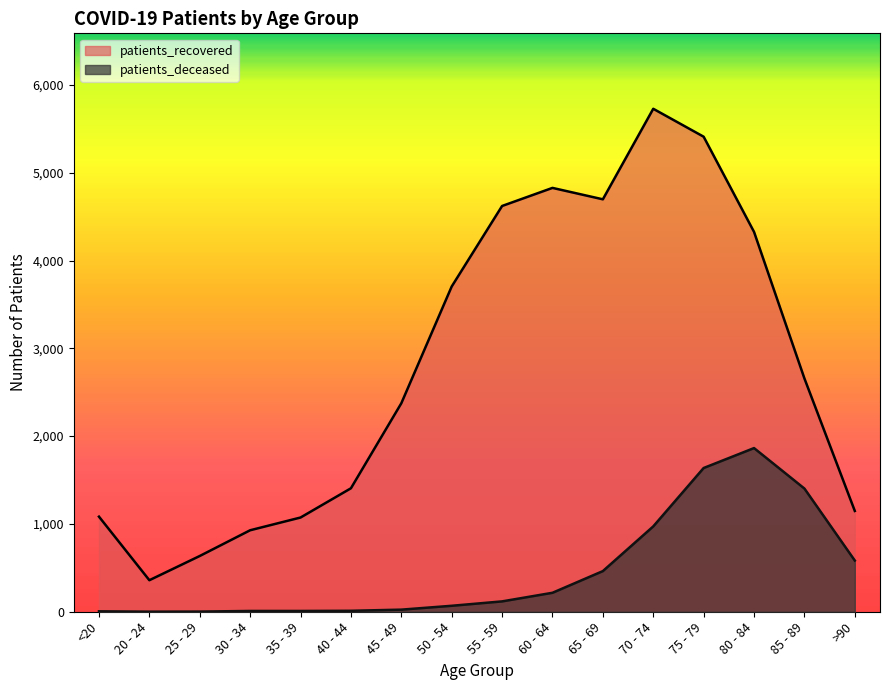

True or false: patients_recovered and patients_deceased intersect in this chart.

False